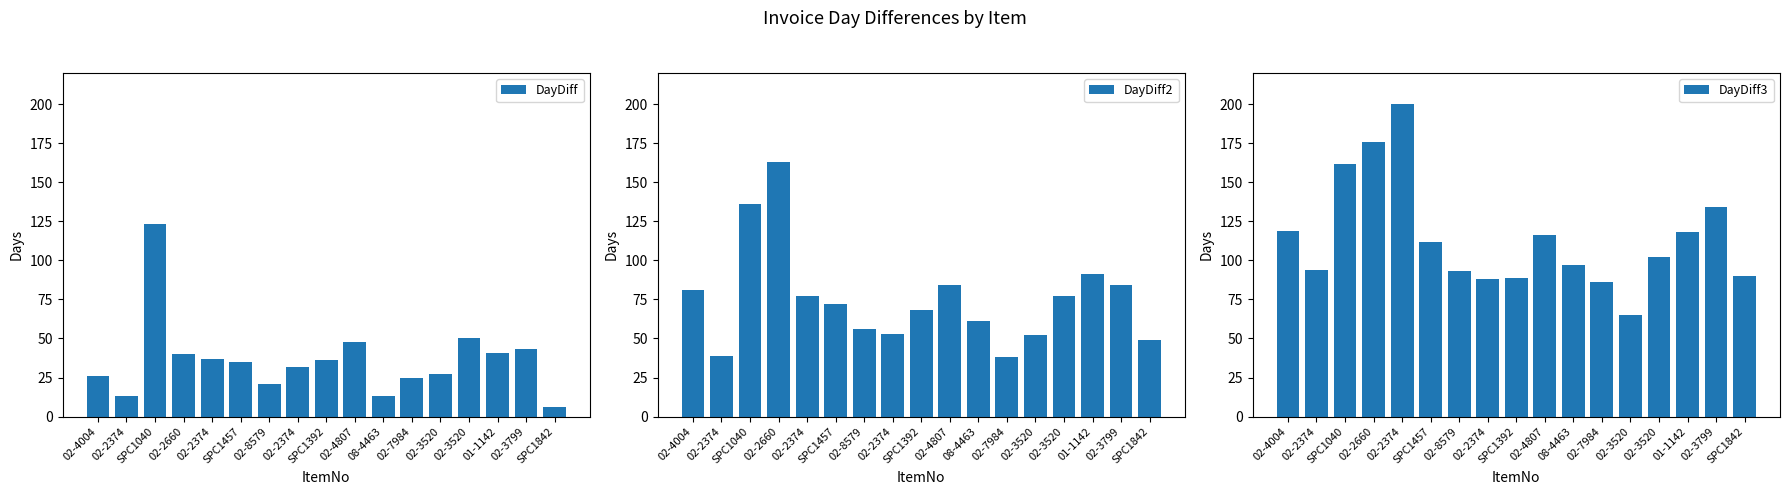

Which series has the widest spread of values?

DayDiff3